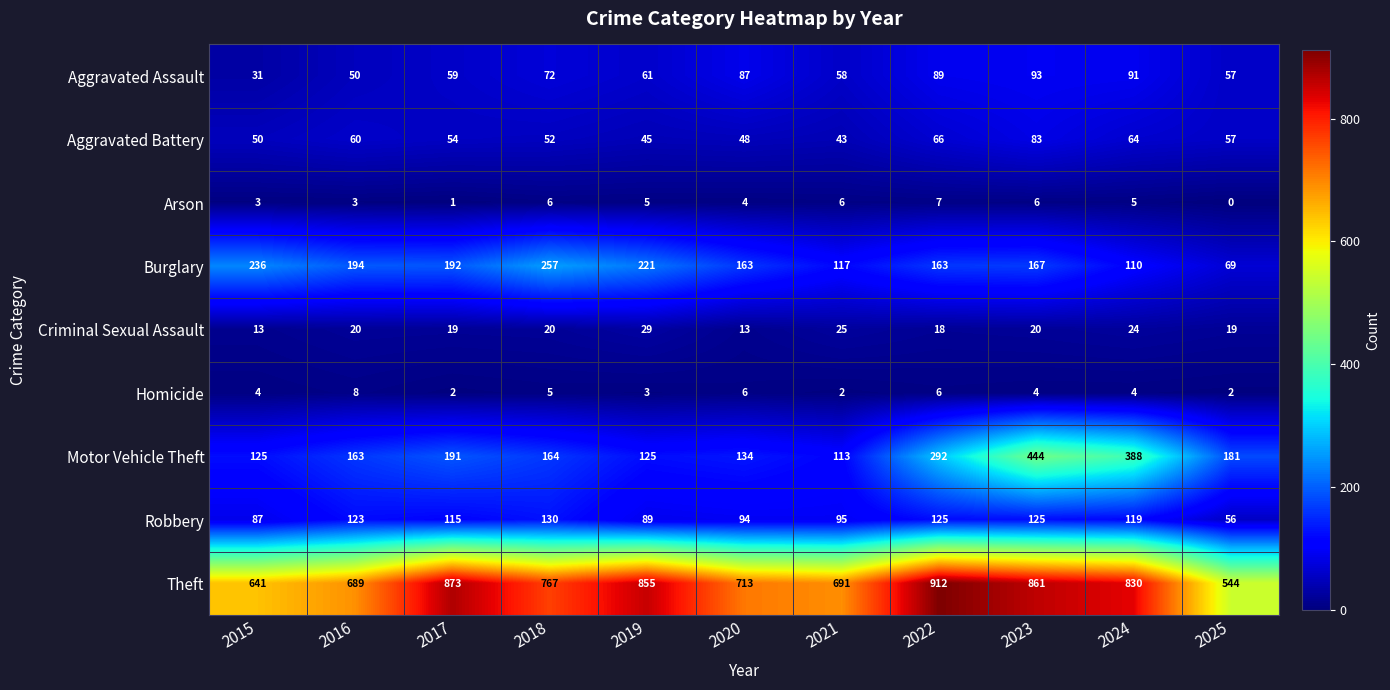

What is the difference between the maximum and minimum values in the Aggravated Battery series?

40